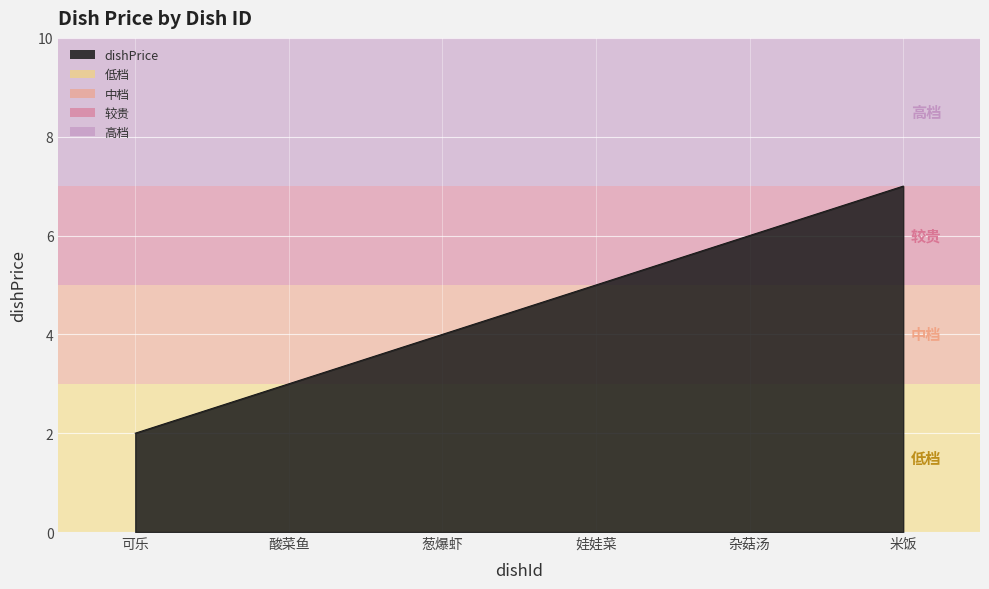

How many lines are shown in the chart?

1